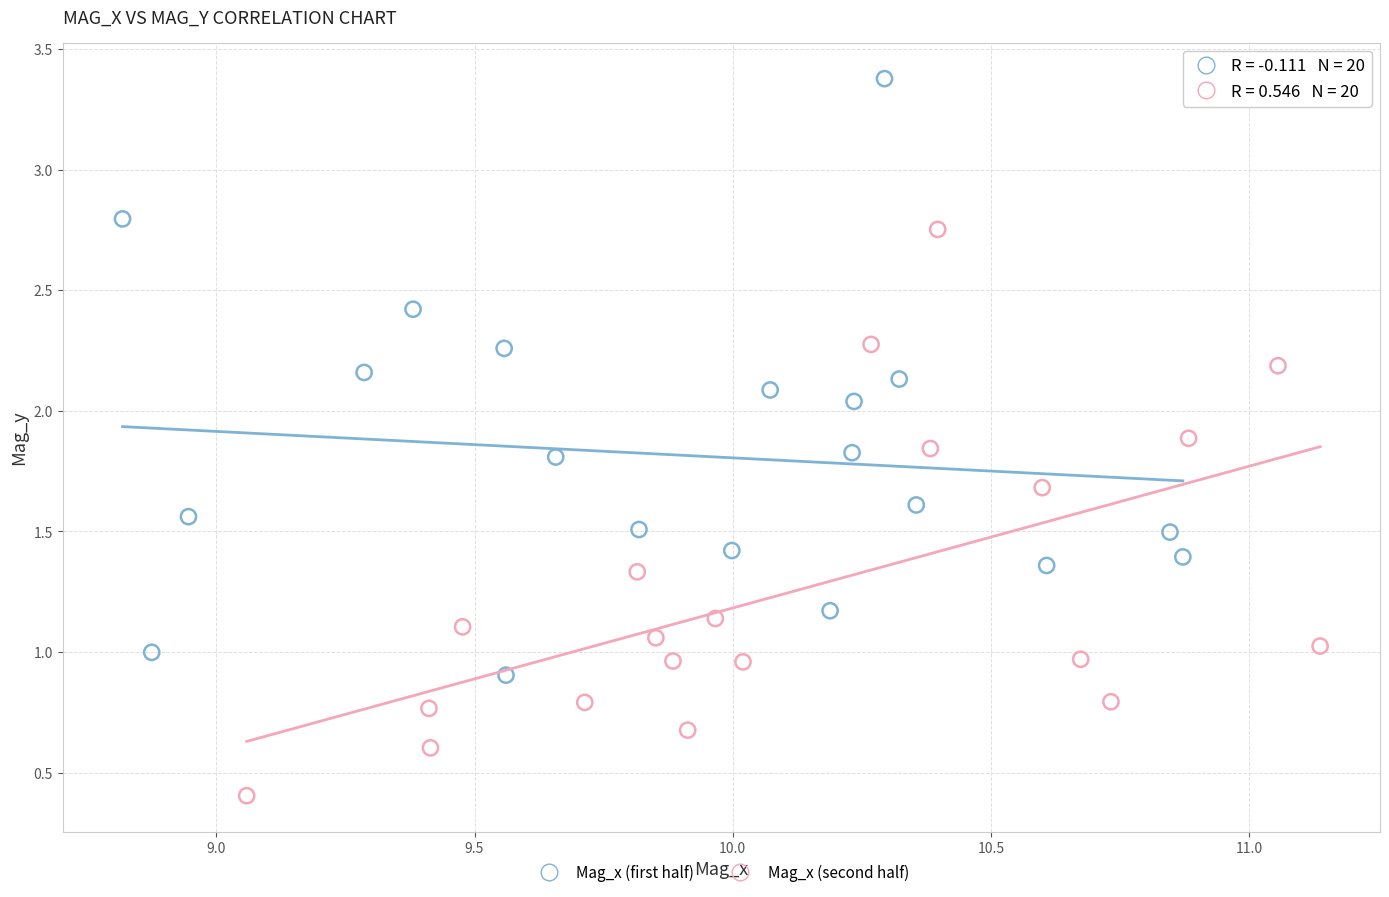

Which series reaches the minimum Y coordinate?

Mag_x (second half)